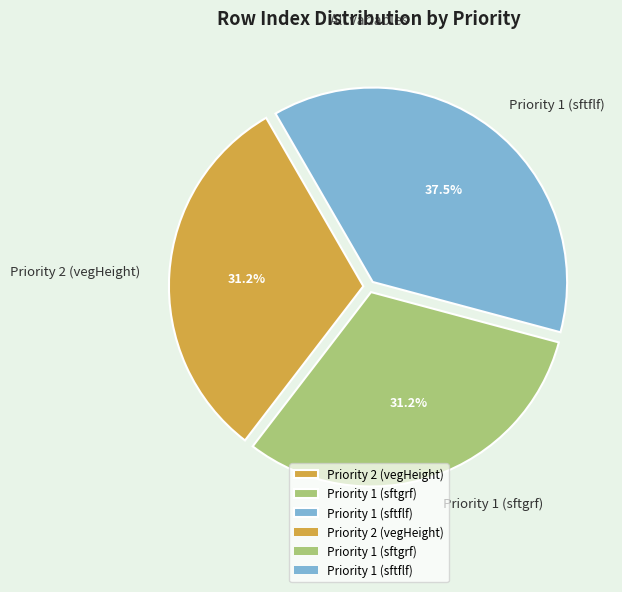

How many segments does this pie chart have?

3